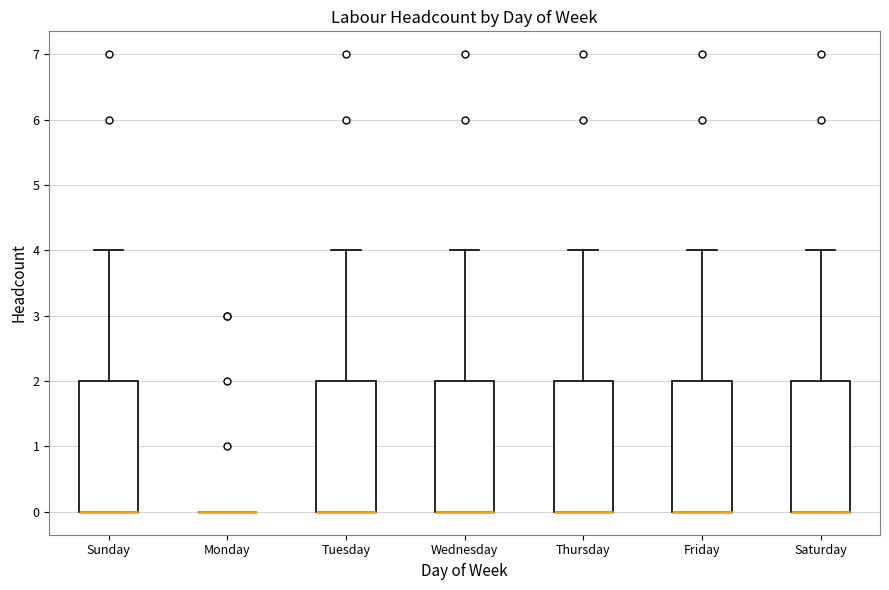

Where is the upper edge of the box for Friday on the y-axis? The values are not printed on the chart, so give them approximately, as read against the axis.

2